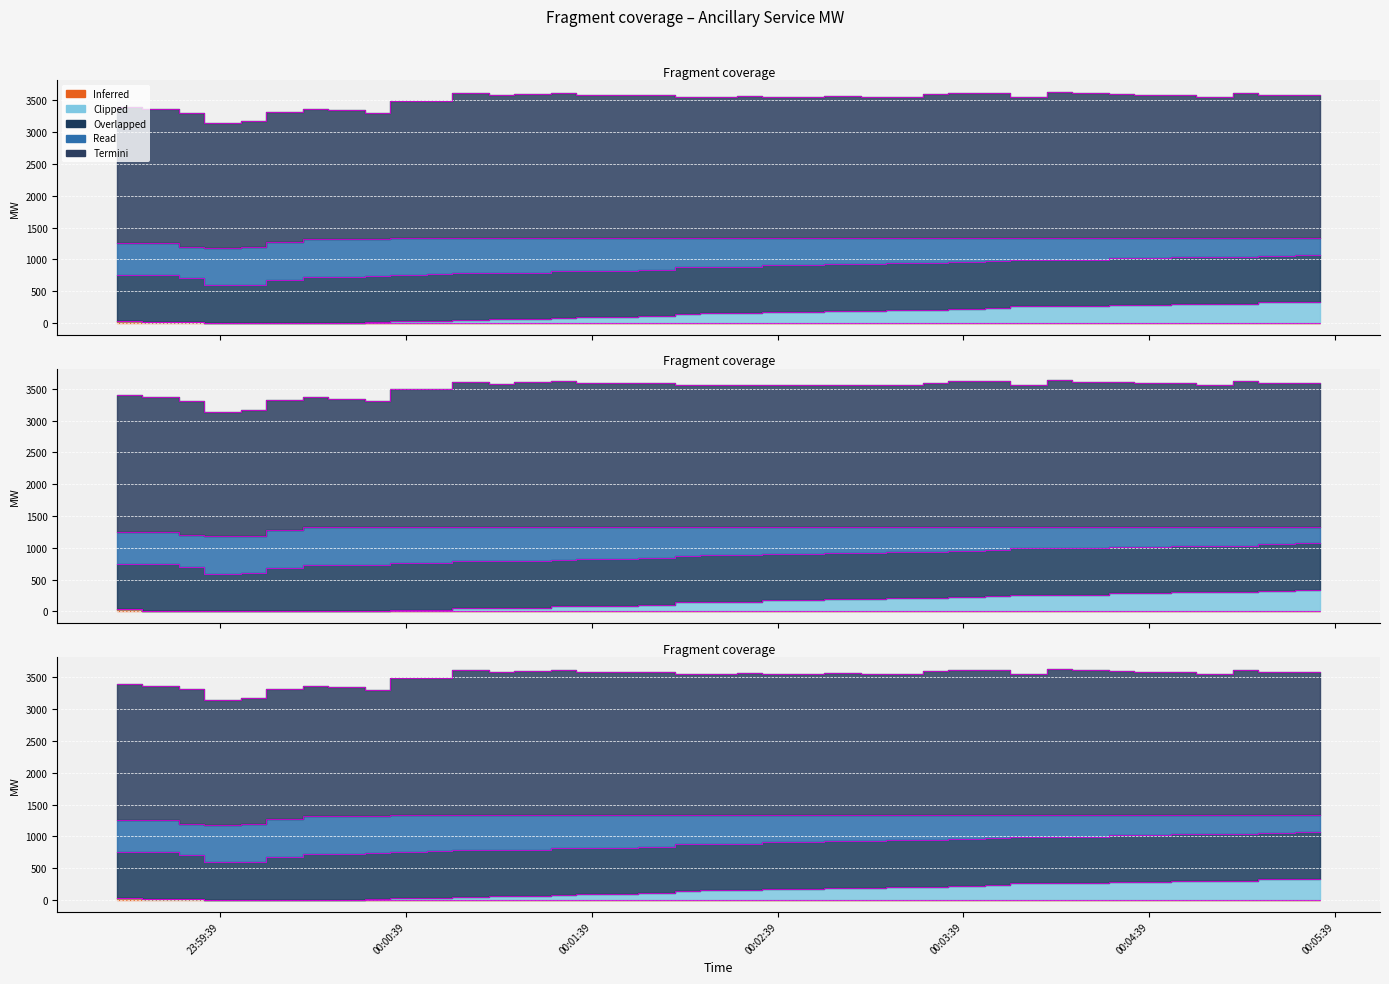

Which label corresponds to the largest value in the chart?

2025-04-25 00:04:14